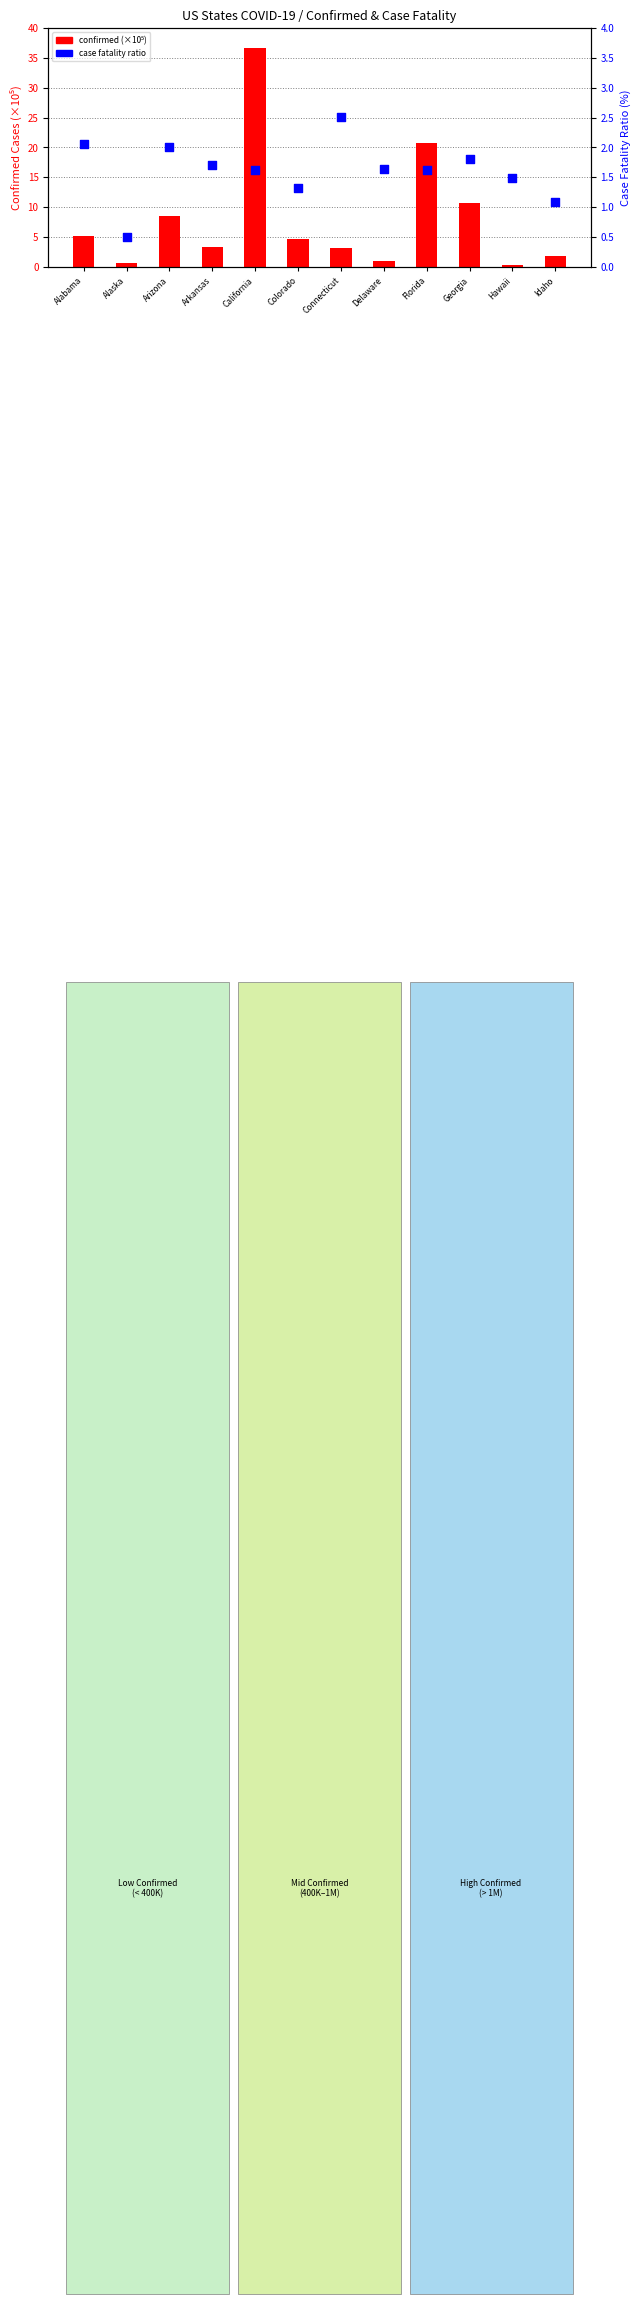

What are all the series names shown in the legend?

confirmed (×10⁵), case fatality ratio